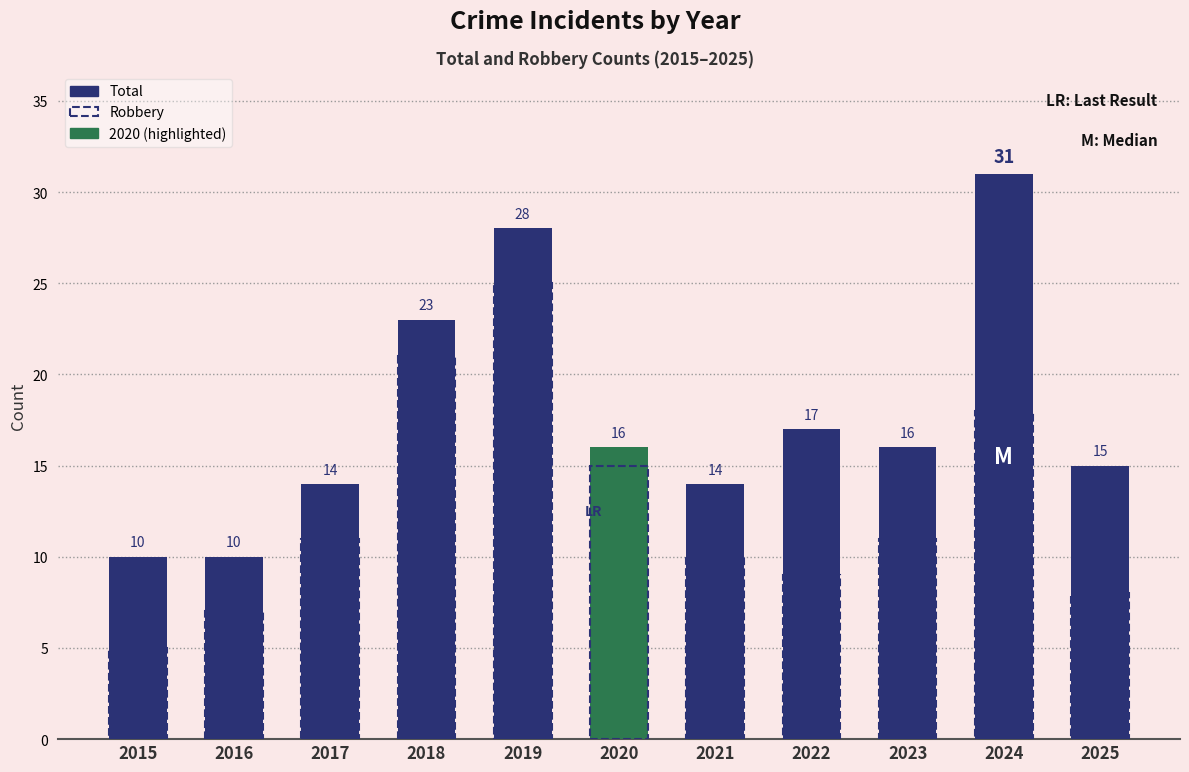

What is the total value across all series at 2023?

27